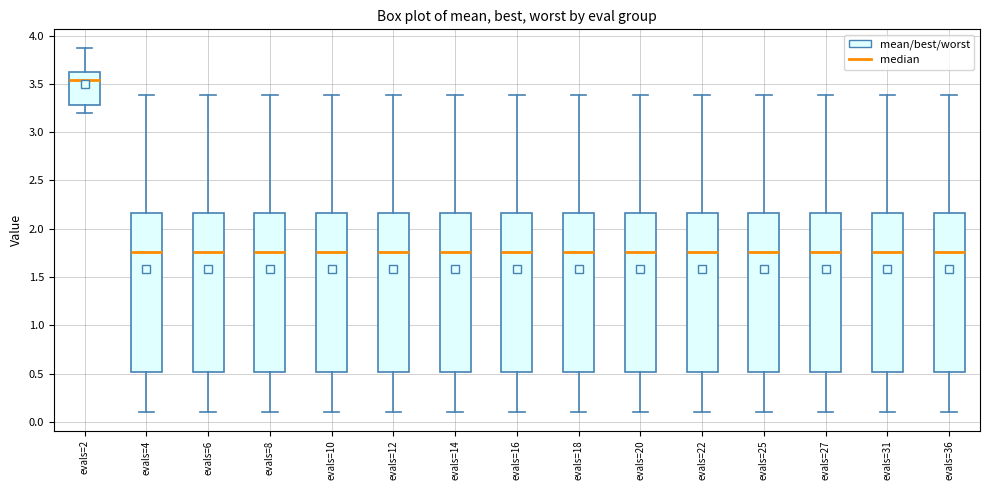

Reading left to right, transcribe this box plot: for each box, give where its median line is, the range the box spans, and where its two whiskers end, as read against the y-axis. The values are not printed on the chart, so give them approximately, as read against the axis.

evals=2: median 3.55, box 3.30 to 3.60, whiskers 3.20 to 3.90
evals=4: median 1.75, box 0.50 to 2.15, whiskers 0.10 to 3.40
evals=6: median 1.75, box 0.50 to 2.15, whiskers 0.10 to 3.40
evals=8: median 1.75, box 0.50 to 2.15, whiskers 0.10 to 3.40
evals=10: median 1.75, box 0.50 to 2.15, whiskers 0.10 to 3.40
evals=12: median 1.75, box 0.50 to 2.15, whiskers 0.10 to 3.40
evals=14: median 1.75, box 0.50 to 2.15, whiskers 0.10 to 3.40
evals=16: median 1.75, box 0.50 to 2.15, whiskers 0.10 to 3.40
evals=18: median 1.75, box 0.50 to 2.15, whiskers 0.10 to 3.40
evals=20: median 1.75, box 0.50 to 2.15, whiskers 0.10 to 3.40
evals=22: median 1.75, box 0.50 to 2.15, whiskers 0.10 to 3.40
evals=25: median 1.75, box 0.50 to 2.15, whiskers 0.10 to 3.40
evals=27: median 1.75, box 0.50 to 2.15, whiskers 0.10 to 3.40
evals=31: median 1.75, box 0.50 to 2.15, whiskers 0.10 to 3.40
evals=36: median 1.75, box 0.50 to 2.15, whiskers 0.10 to 3.40